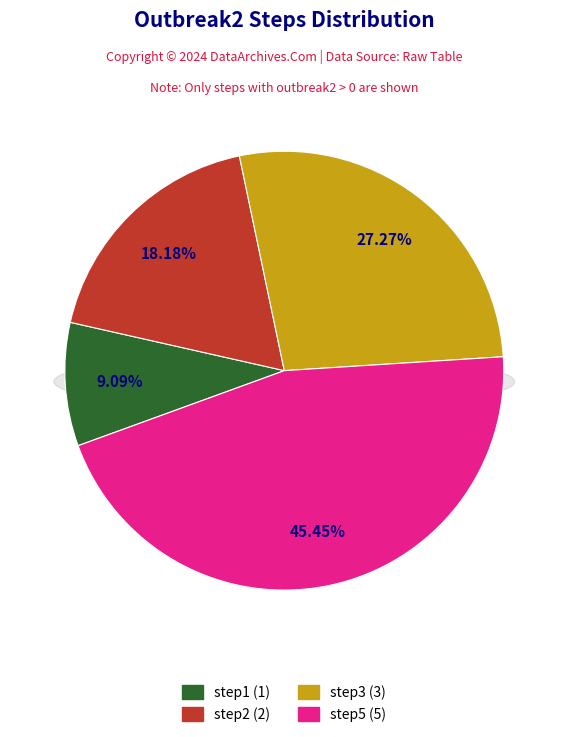

Between step5 and step1, which is larger?

step5